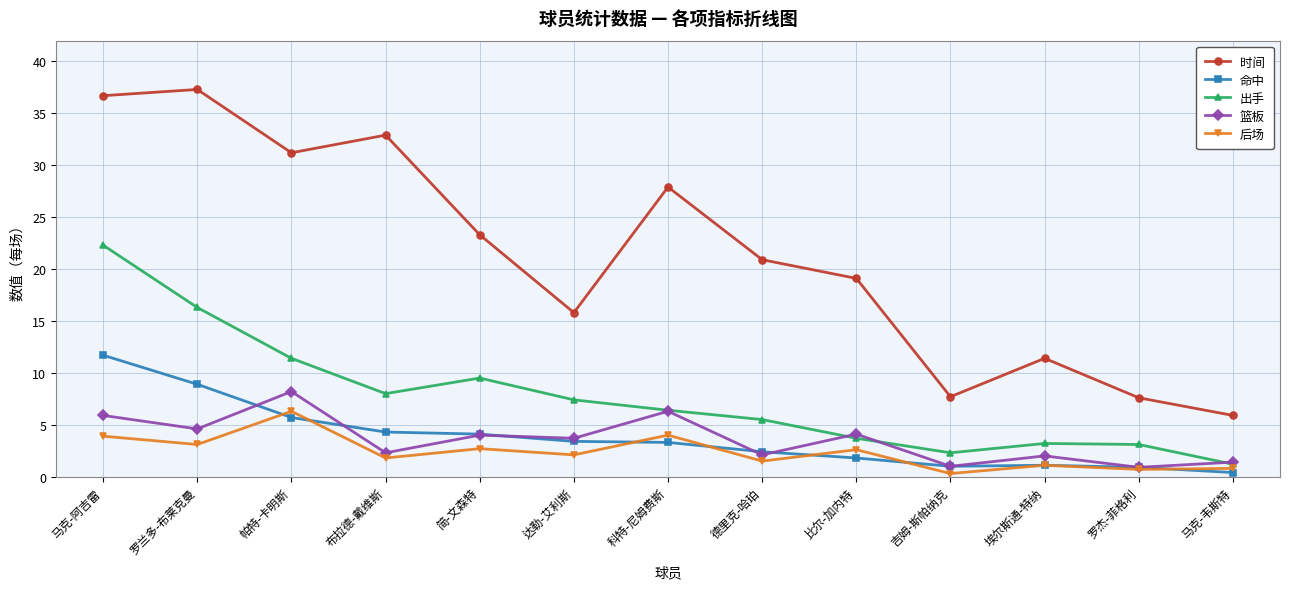

The 后场 series shows 1.8 at 布拉德-戴维斯. True or false?

True